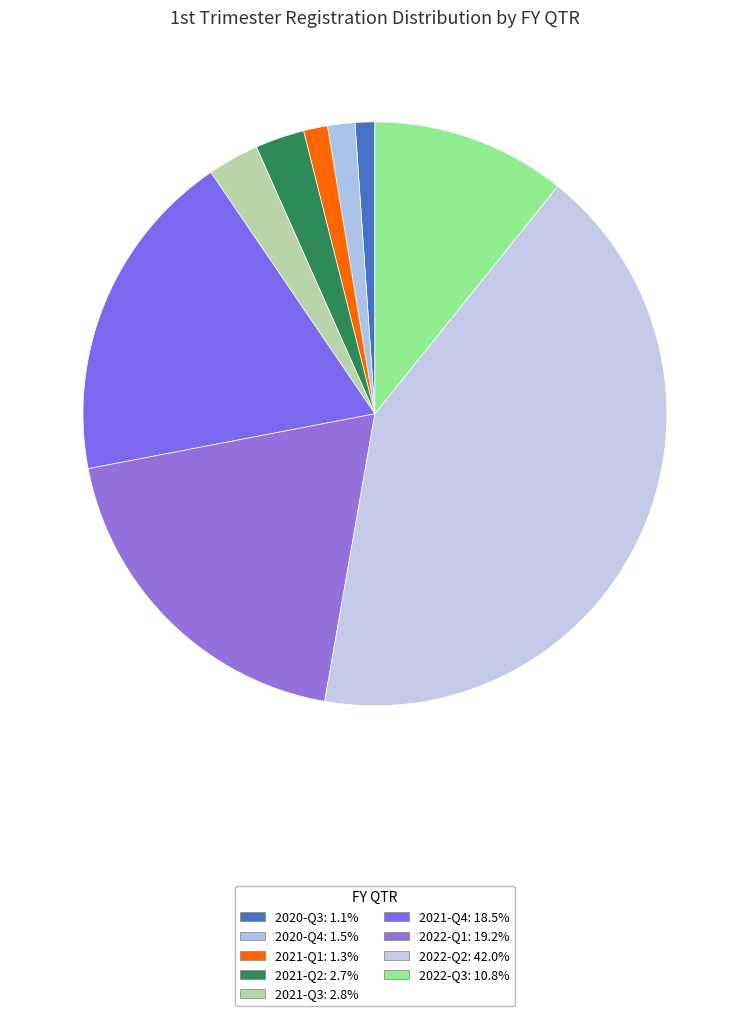

Does any single category account for the majority?

No